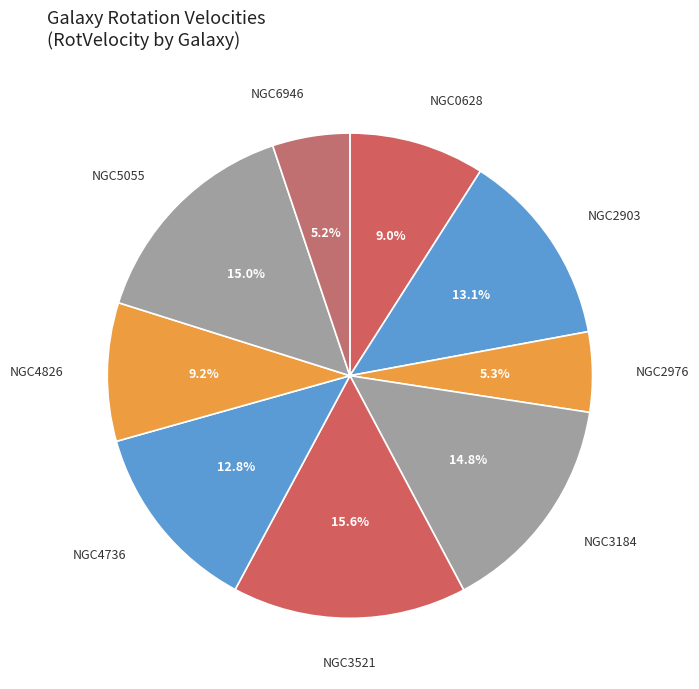

What is the ratio of the value at NGC3521 to the value at NGC4826?

1.7